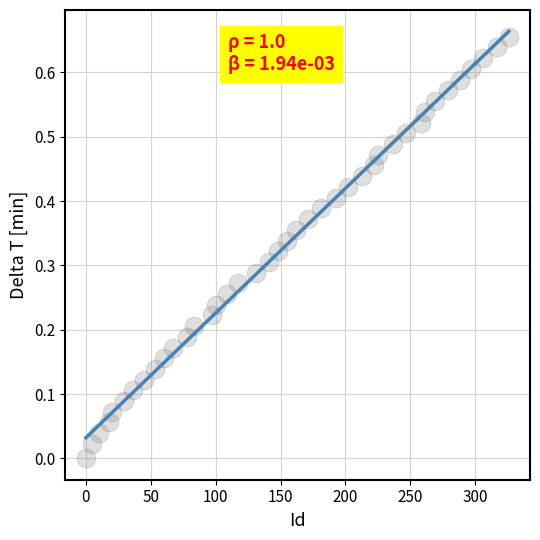

What is the range of X values (max minus min)?

326.0